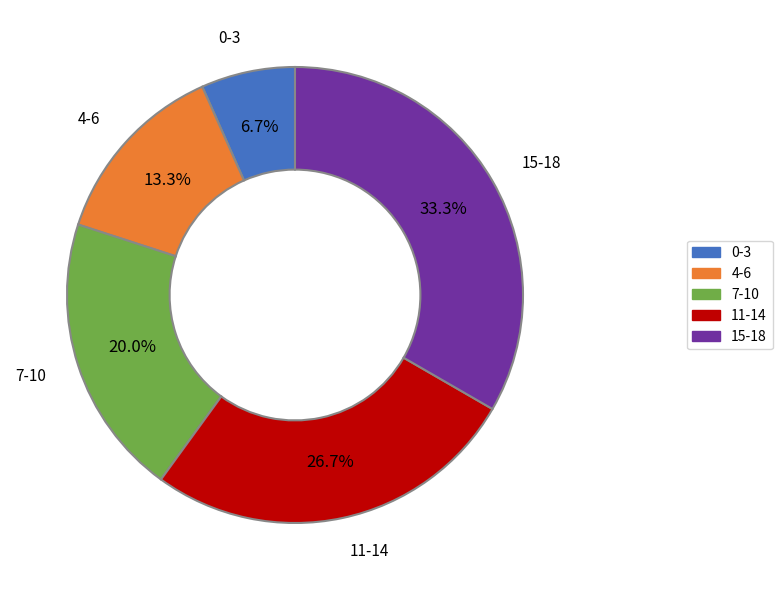

What is the largest slice in the pie chart?

15-18